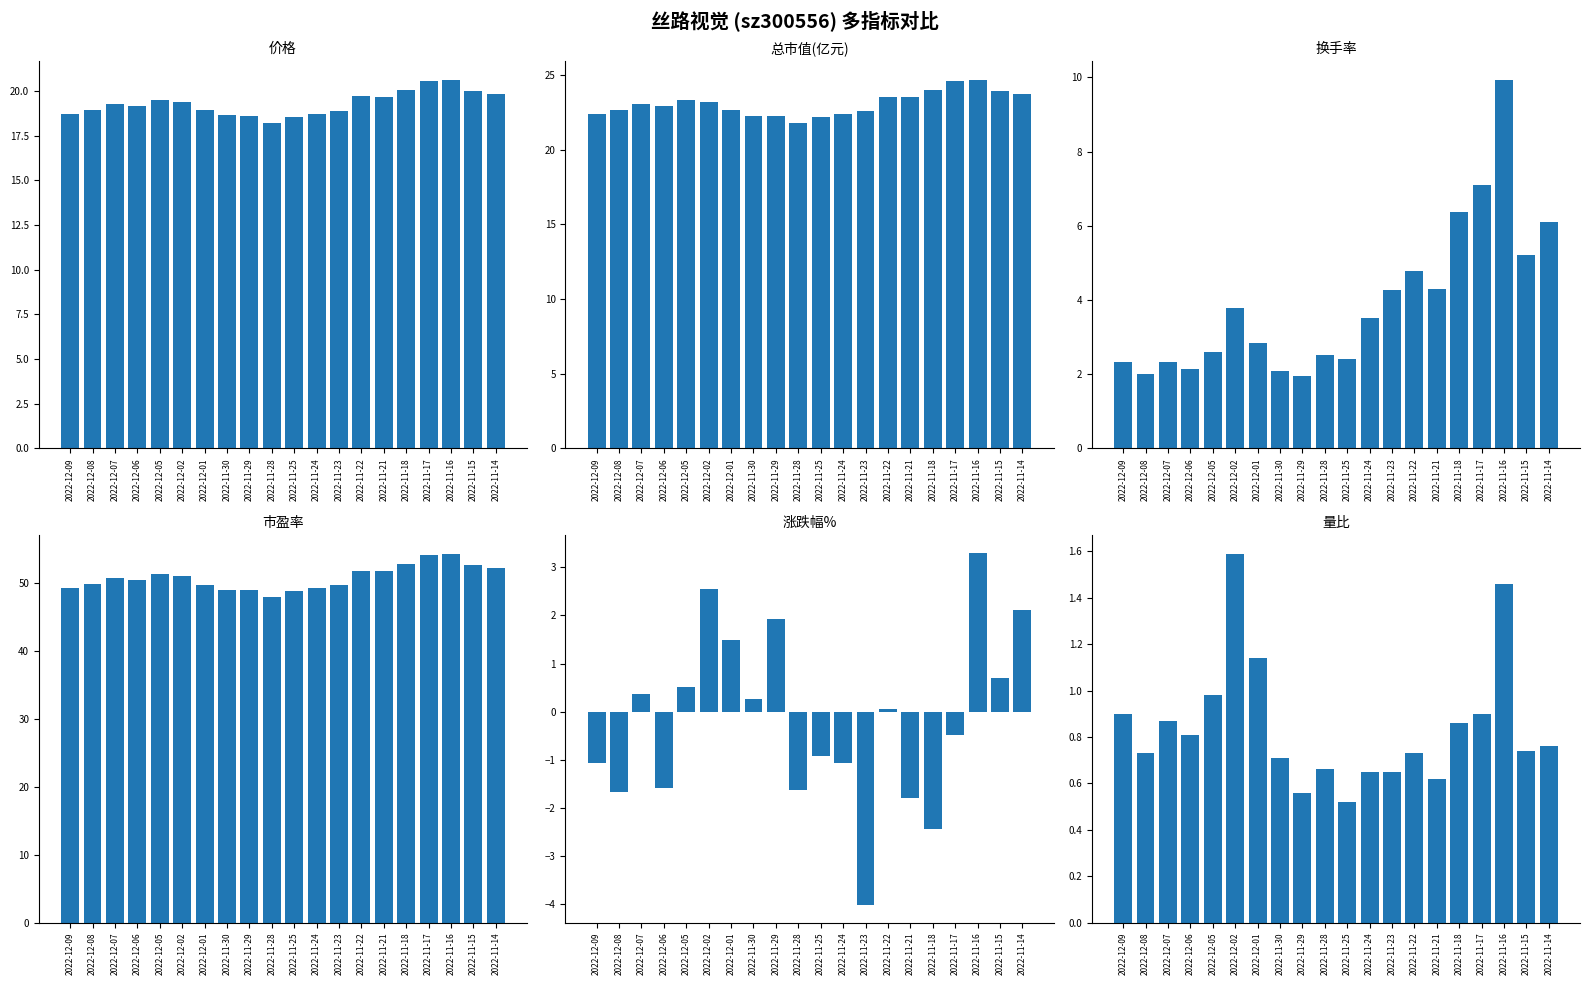

At which category is the sum across all series the highest?

2022-11-16